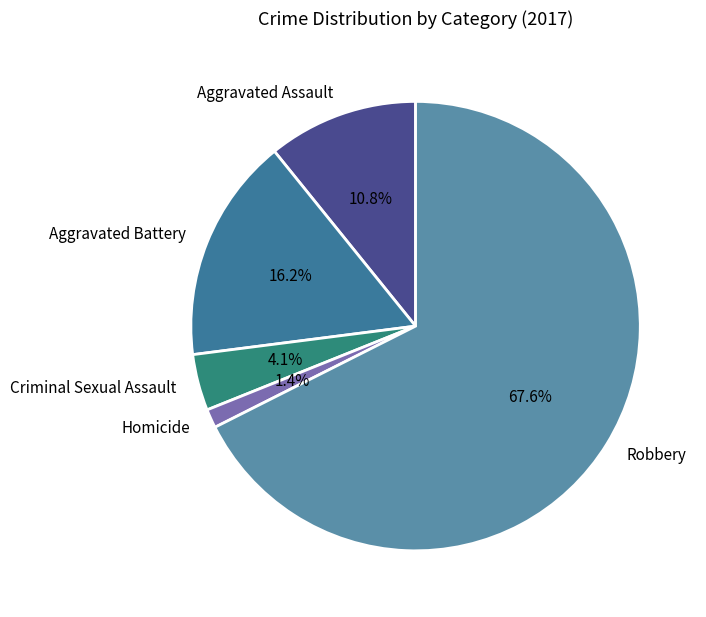

Rank the categories by value from lowest to highest.

Homicide, Criminal Sexual Assault, Aggravated Assault, Aggravated Battery, Robbery